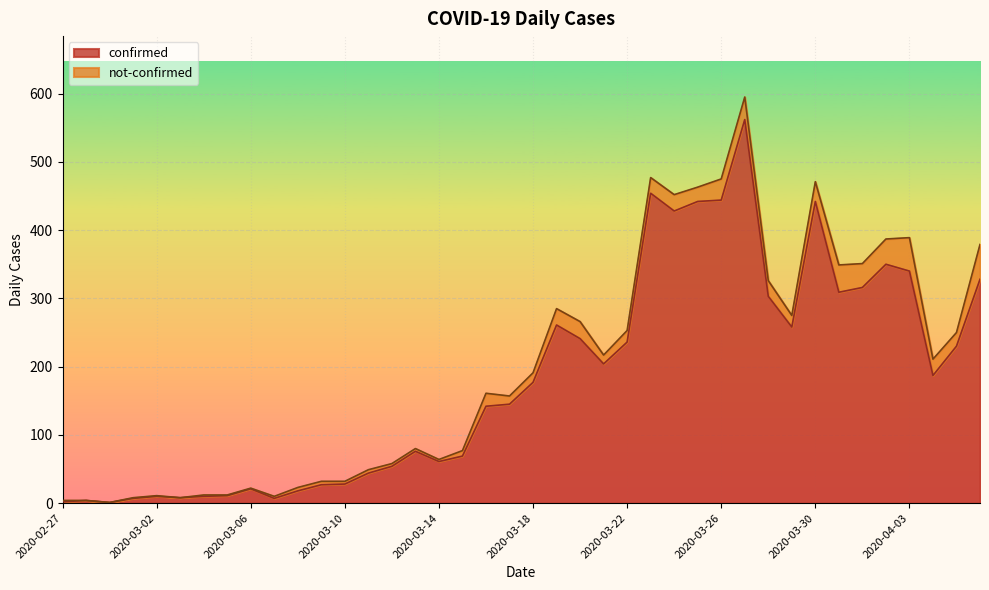

List the labels in order of value, smallest first.

2020-02-29, 2020-02-27, 2020-02-28, 2020-03-01, 2020-03-07, 2020-03-03, 2020-03-02, 2020-03-04, 2020-03-05, 2020-03-08, 2020-03-06, 2020-03-09, 2020-03-10, 2020-03-11, 2020-03-12, 2020-03-14, 2020-03-15, 2020-03-13, 2020-03-16, 2020-03-17, 2020-03-18, 2020-04-04, 2020-03-21, 2020-04-05, 2020-03-22, 2020-03-20, 2020-03-29, 2020-03-19, 2020-03-28, 2020-03-31, 2020-04-01, 2020-04-06, 2020-04-03, 2020-04-02, 2020-03-24, 2020-03-25, 2020-03-30, 2020-03-26, 2020-03-23, 2020-03-27